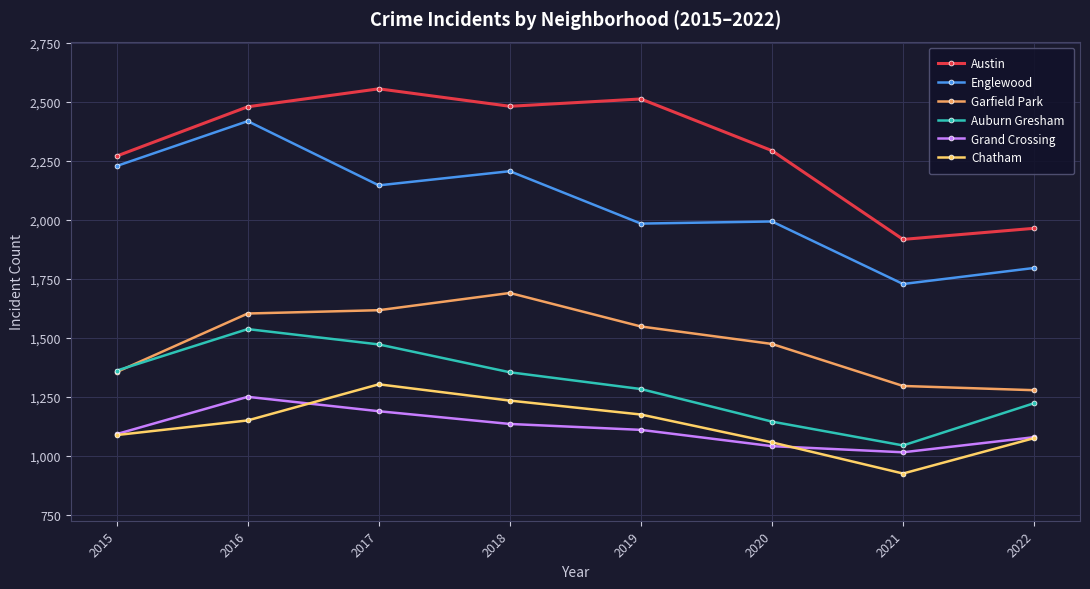

What are all the series names shown in the legend?

Austin, Englewood, Garfield Park, Auburn Gresham, Grand Crossing, Chatham